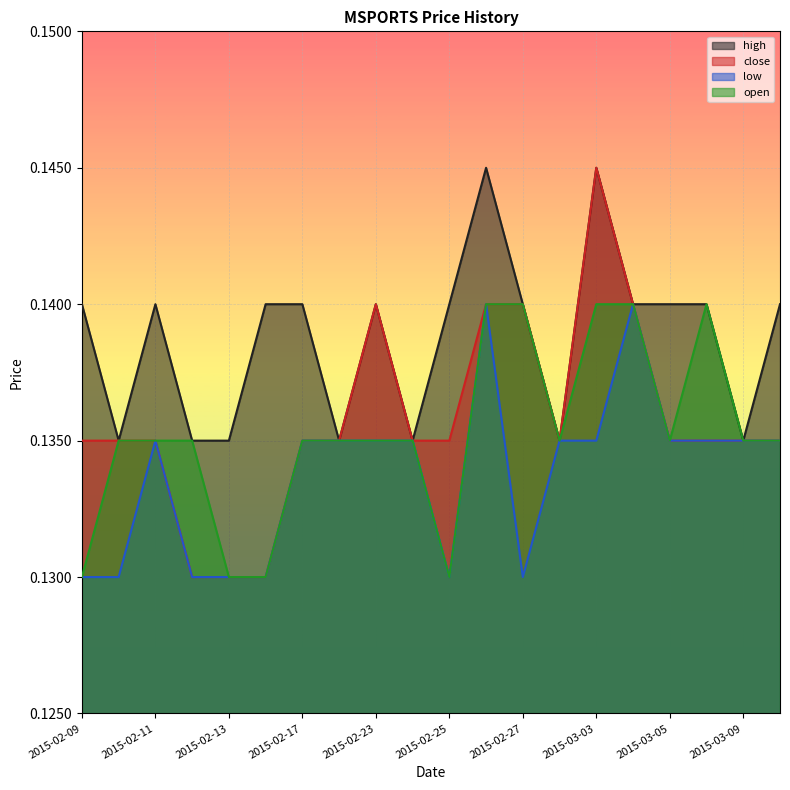

Reading right to left, list all the values displayed in this chart.

high: 2015-03-10=0.1	2015-03-09=0.1	2015-03-06=0.1	2015-03-05=0.1	2015-03-04=0.1	2015-03-03=0.1	2015-03-02=0.1	2015-02-27=0.1	2015-02-26=0.1	2015-02-25=0.1	2015-02-24=0.1	2015-02-23=0.1	2015-02-18=0.1	2015-02-17=0.1	2015-02-16=0.1	2015-02-13=0.1	2015-02-12=0.1	2015-02-11=0.1	2015-02-10=0.1	2015-02-09=0.1
close: 2015-03-10=0.1	2015-03-09=0.1	2015-03-06=0.1	2015-03-05=0.1	2015-03-04=0.1	2015-03-03=0.1	2015-03-02=0.1	2015-02-27=0.1	2015-02-26=0.1	2015-02-25=0.1	2015-02-24=0.1	2015-02-23=0.1	2015-02-18=0.1	2015-02-17=0.1	2015-02-16=0.1	2015-02-13=0.1	2015-02-12=0.1	2015-02-11=0.1	2015-02-10=0.1	2015-02-09=0.1
low: 2015-03-10=0.1	2015-03-09=0.1	2015-03-06=0.1	2015-03-05=0.1	2015-03-04=0.1	2015-03-03=0.1	2015-03-02=0.1	2015-02-27=0.1	2015-02-26=0.1	2015-02-25=0.1	2015-02-24=0.1	2015-02-23=0.1	2015-02-18=0.1	2015-02-17=0.1	2015-02-16=0.1	2015-02-13=0.1	2015-02-12=0.1	2015-02-11=0.1	2015-02-10=0.1	2015-02-09=0.1
open: 2015-03-10=0.1	2015-03-09=0.1	2015-03-06=0.1	2015-03-05=0.1	2015-03-04=0.1	2015-03-03=0.1	2015-03-02=0.1	2015-02-27=0.1	2015-02-26=0.1	2015-02-25=0.1	2015-02-24=0.1	2015-02-23=0.1	2015-02-18=0.1	2015-02-17=0.1	2015-02-16=0.1	2015-02-13=0.1	2015-02-12=0.1	2015-02-11=0.1	2015-02-10=0.1	2015-02-09=0.1